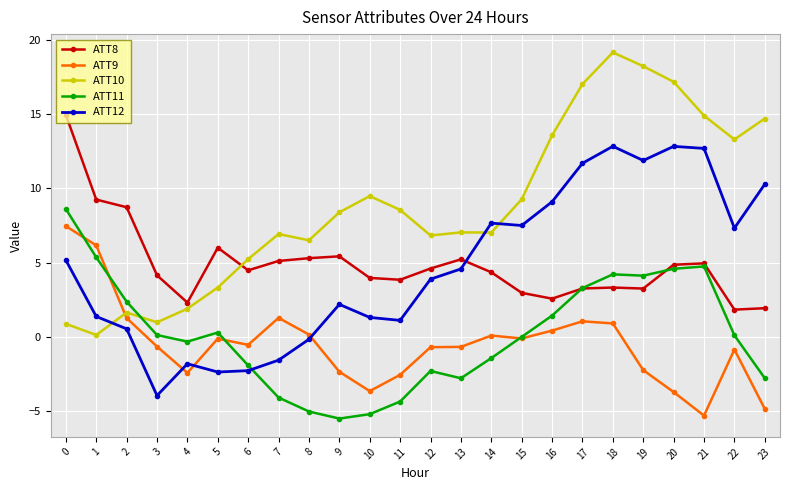

What are all the series names shown in the legend?

ATT8, ATT9, ATT10, ATT11, ATT12